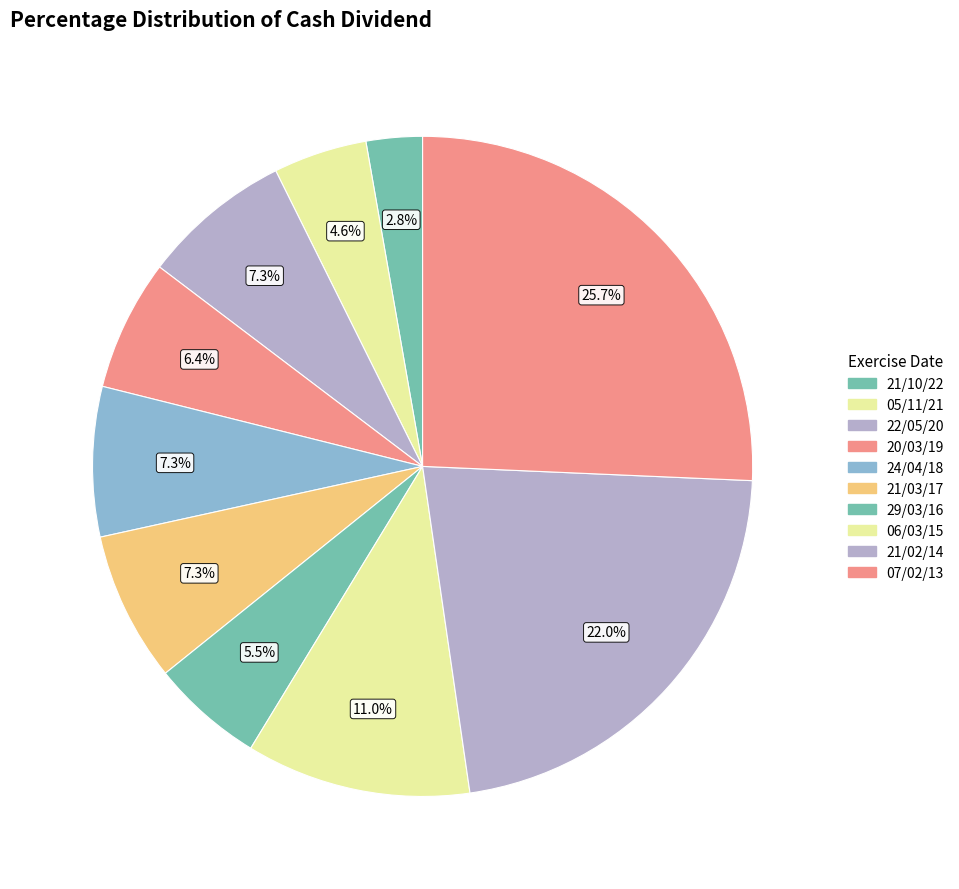

To the nearest percent, what is the difference between the 06/03/15 and 07/02/13 slice percentages?

15%